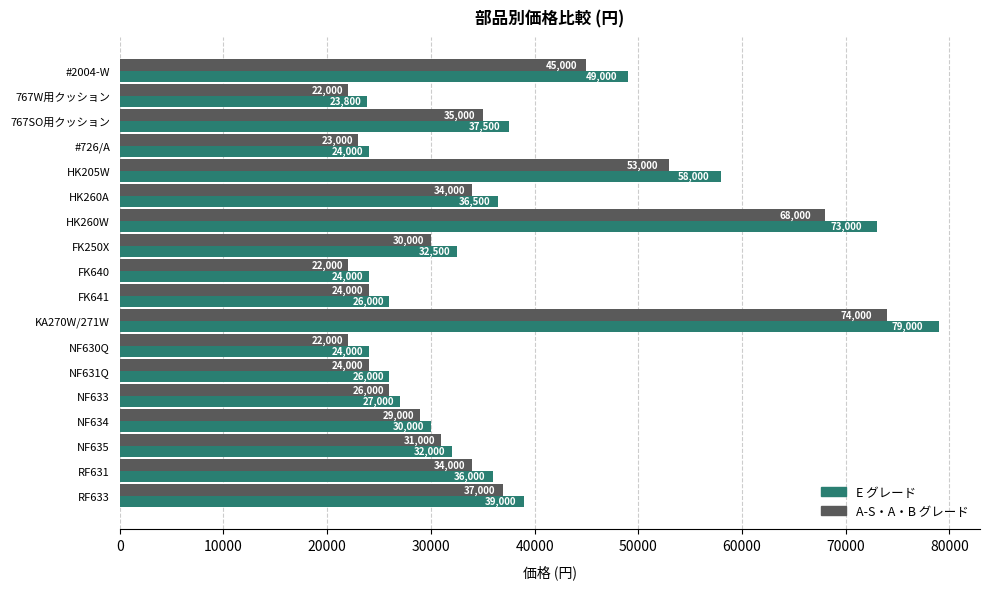

Rank the series by their average value, from lowest to highest.

A-S・A・B グレード, E グレード